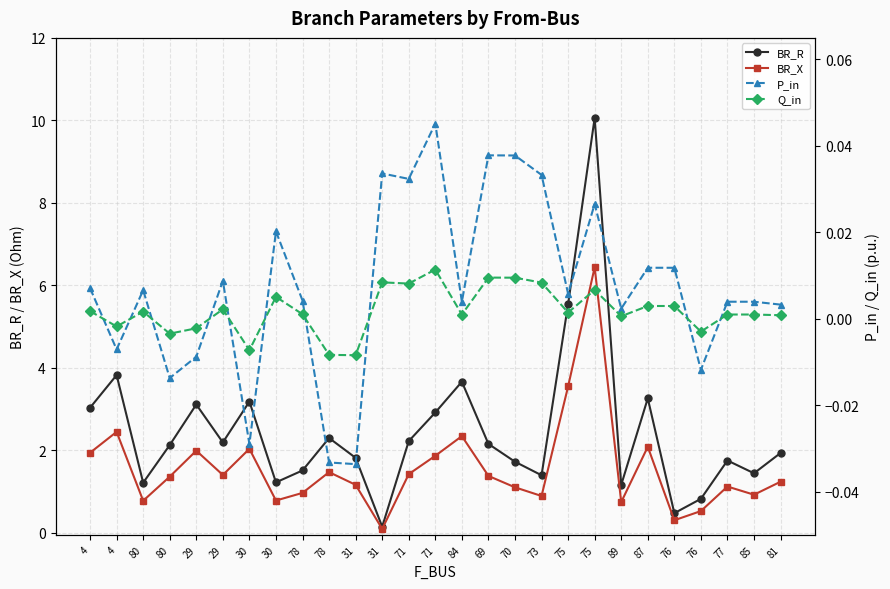

True or false: P_in and BR_X cross at least once.

False